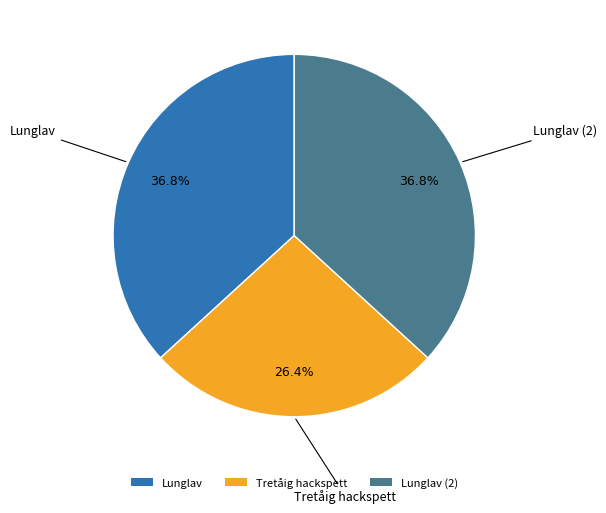

What is the ratio of the value at Lunglav (2) to the value at Tretåig hackspett?

1.4